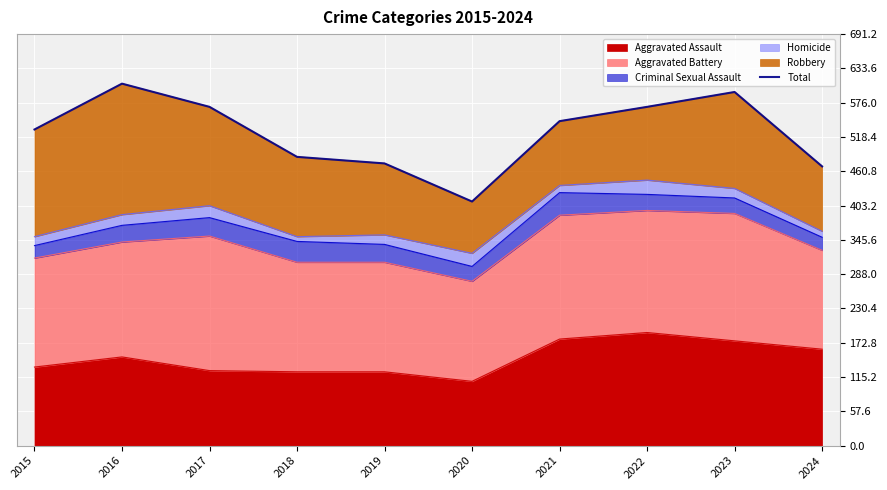

What is the difference between the maximum and second lowest values?

139